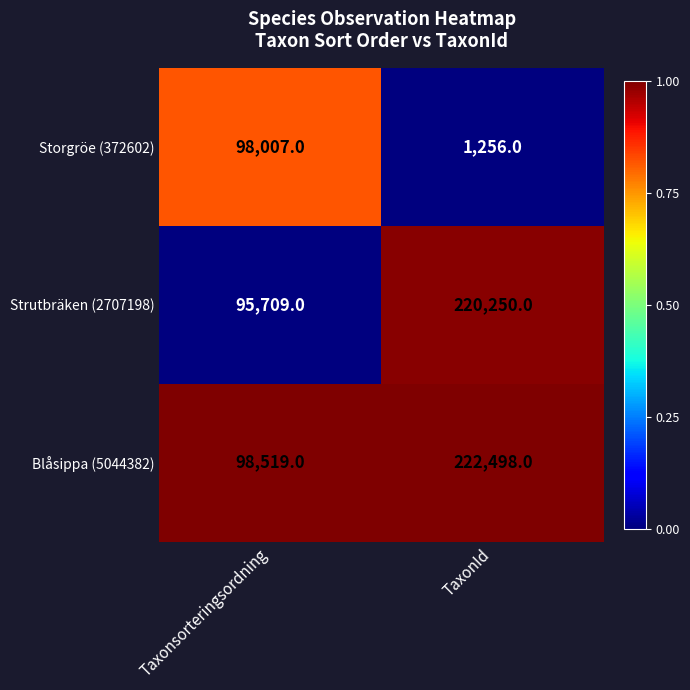

At Taxonsorteringsordning, list the series in order from smallest to largest.

Strutbräken (2707198), Storgröe (372602), Blåsippa (5044382)